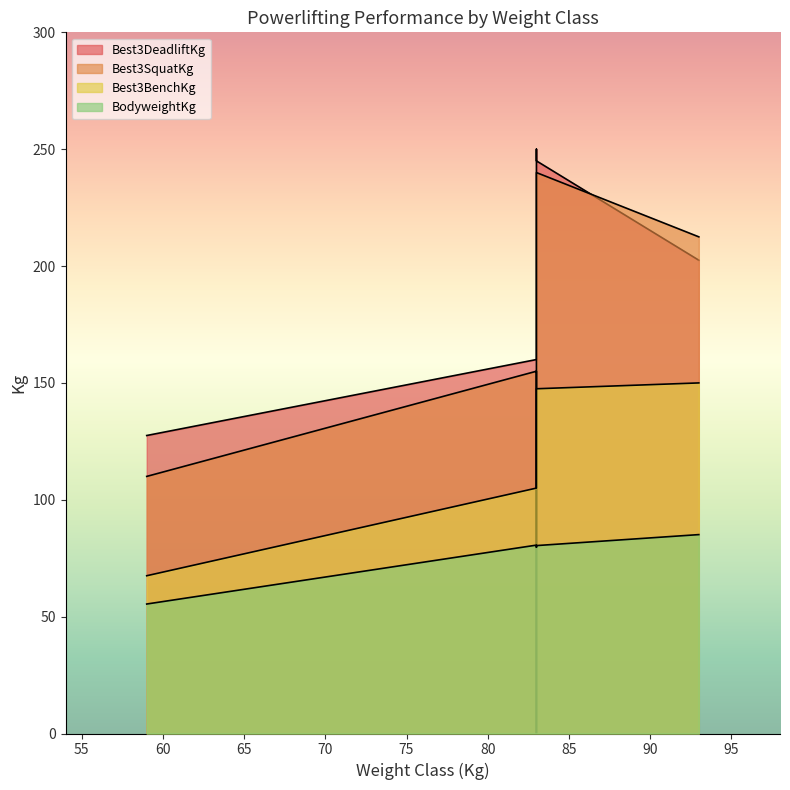

At which category is the sum across all series the highest?

83